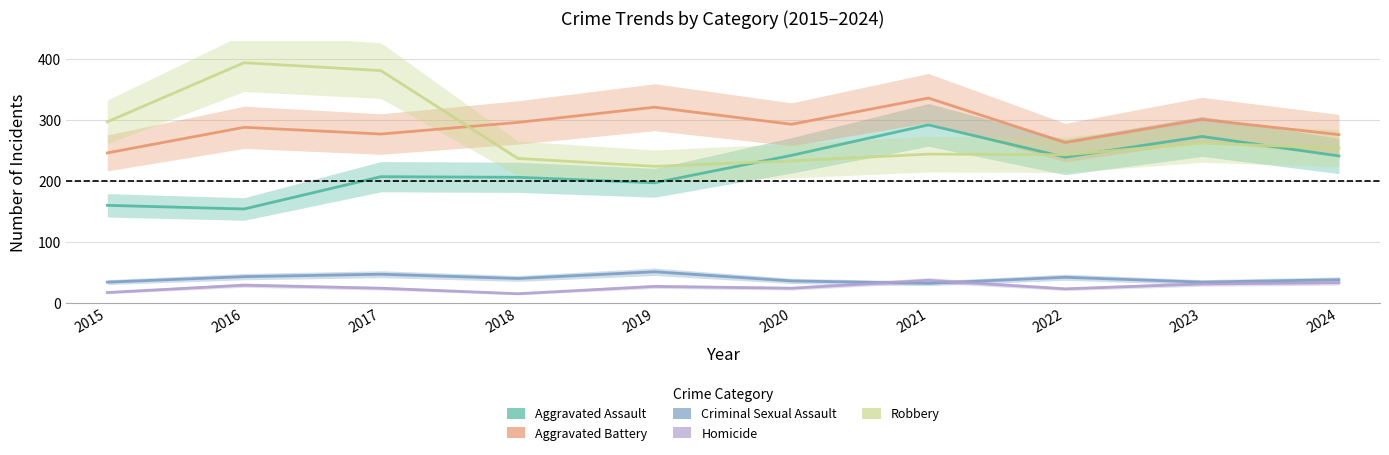

How many data points does each series have?

10